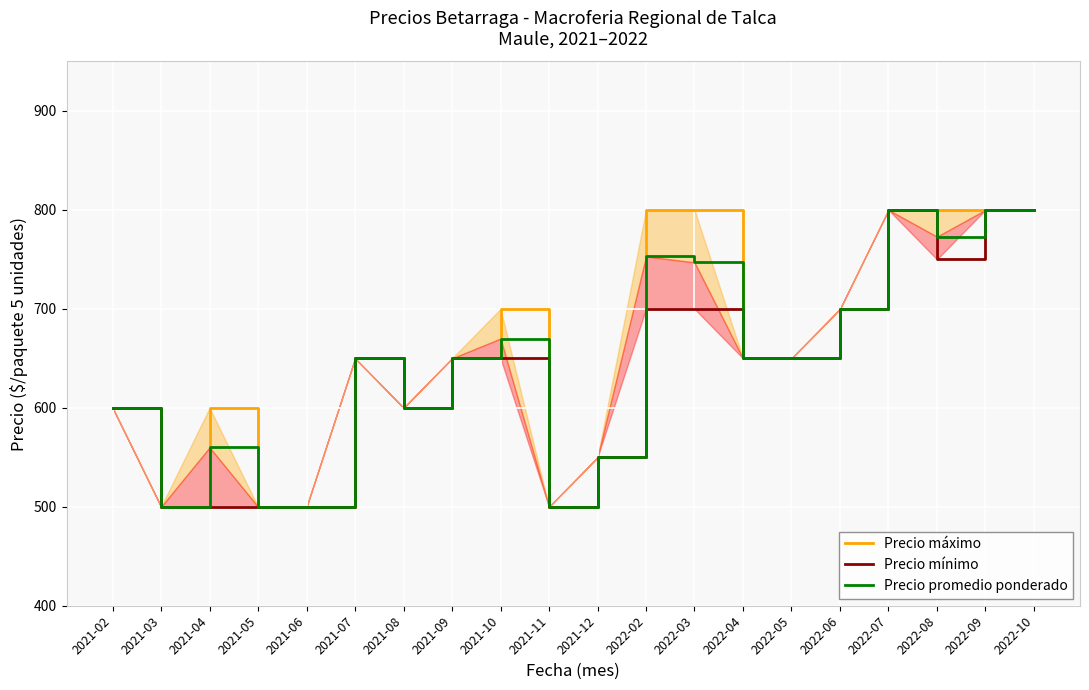

Is it true that Precio máximo equals 413 at 2022-08?

False